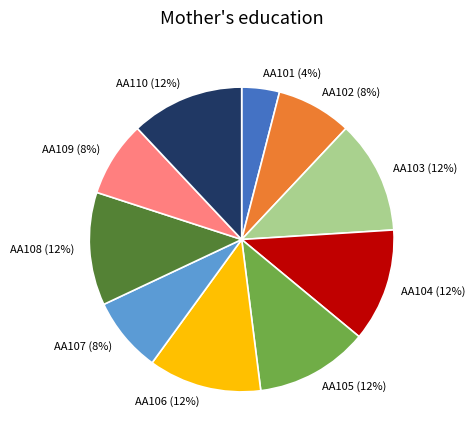

What is the ratio of the value at AA109 to the value at AA103?

0.7